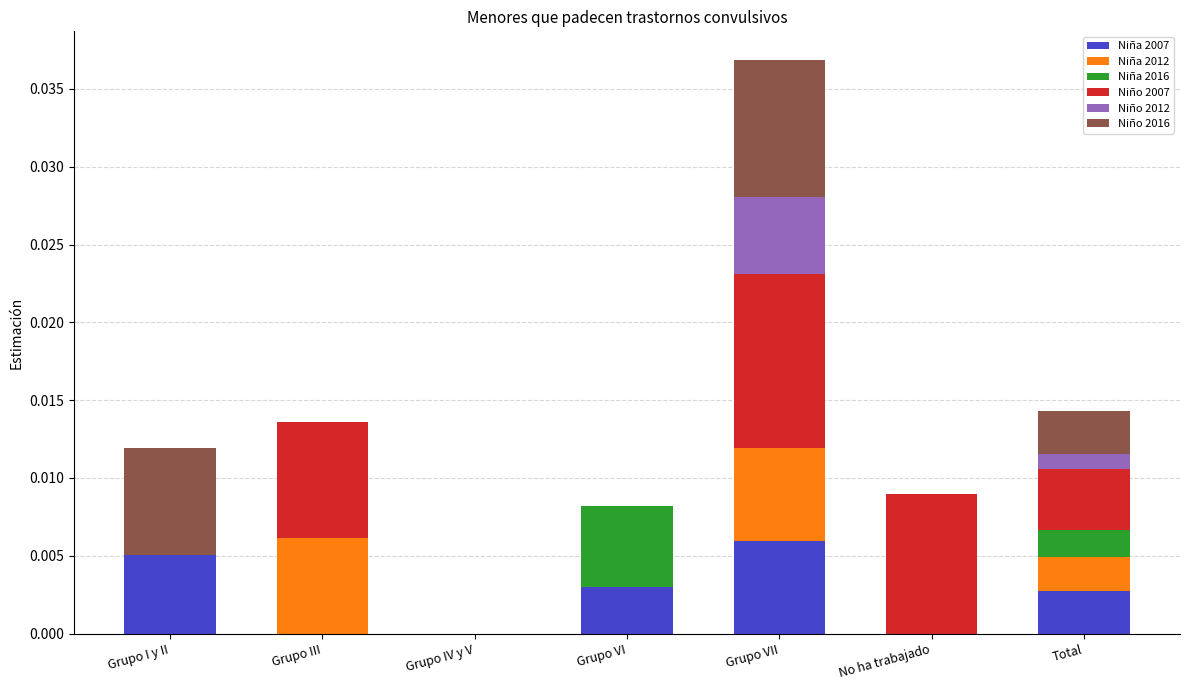

At which category is the sum across all series the highest?

Grupo VII